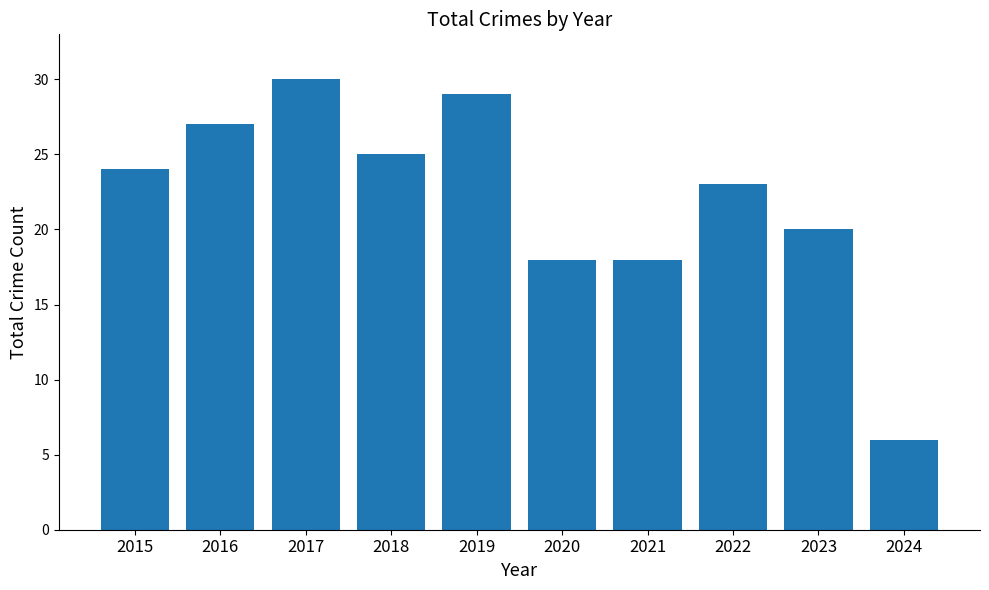

What is the change in value from 2016 to 2023?

-7